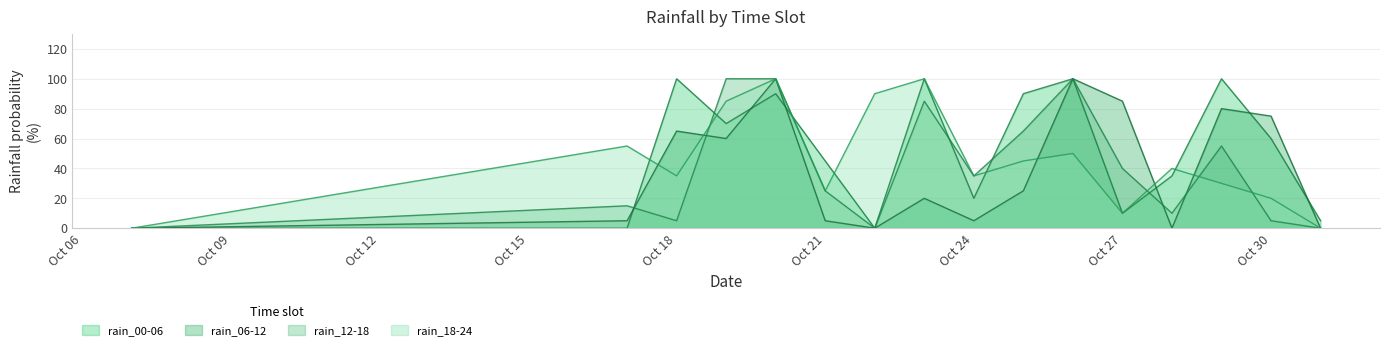

What is the total value across all series at Oct 30?

160